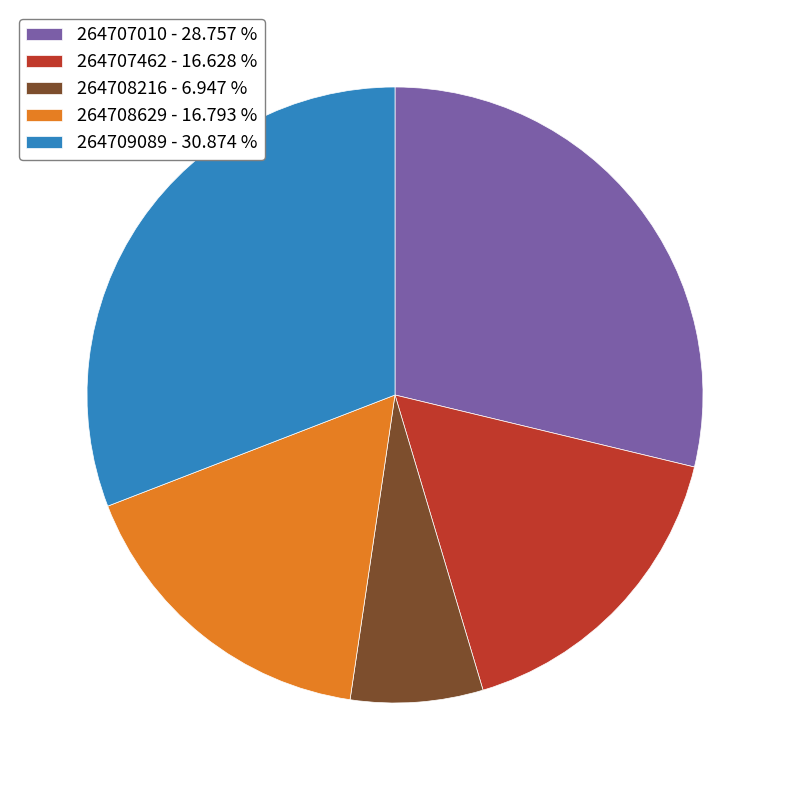

Is it true that 264708629 is 30% of the pie?

False